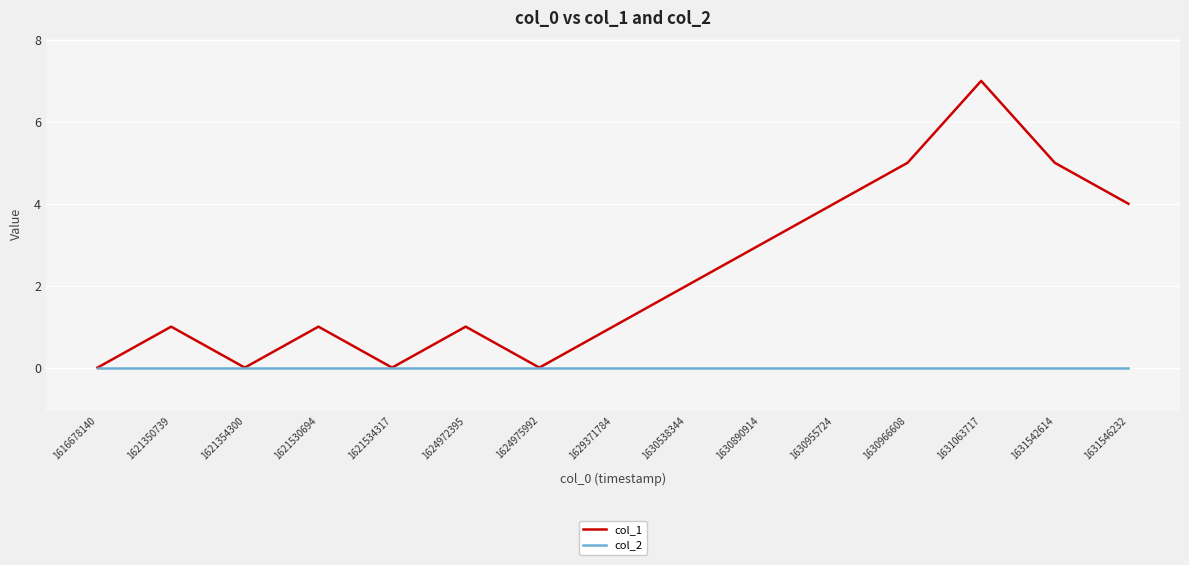

Reading right to left, list all the values displayed in this chart.

col_1: 4	5	7	5	4	3	2	1	0	1	0	1	0	1	0
col_2: 0	0	0	0	0	0	0	0	0	0	0	0	0	0	0